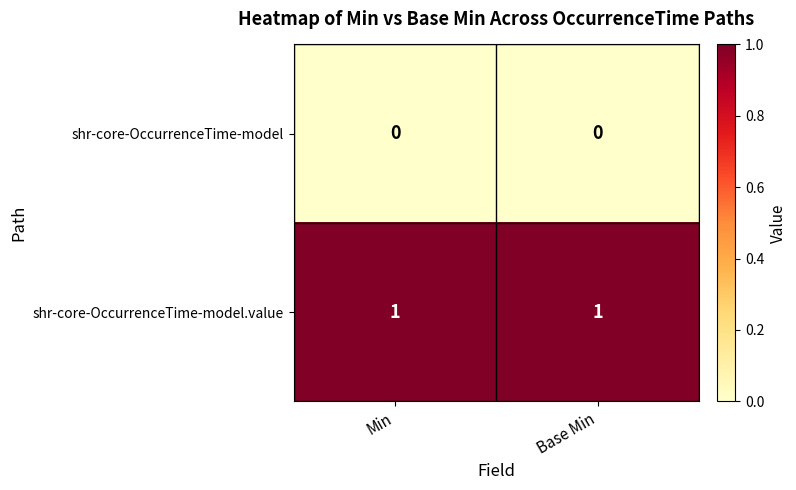

What is the spread (max minus min) of values at Min?

1